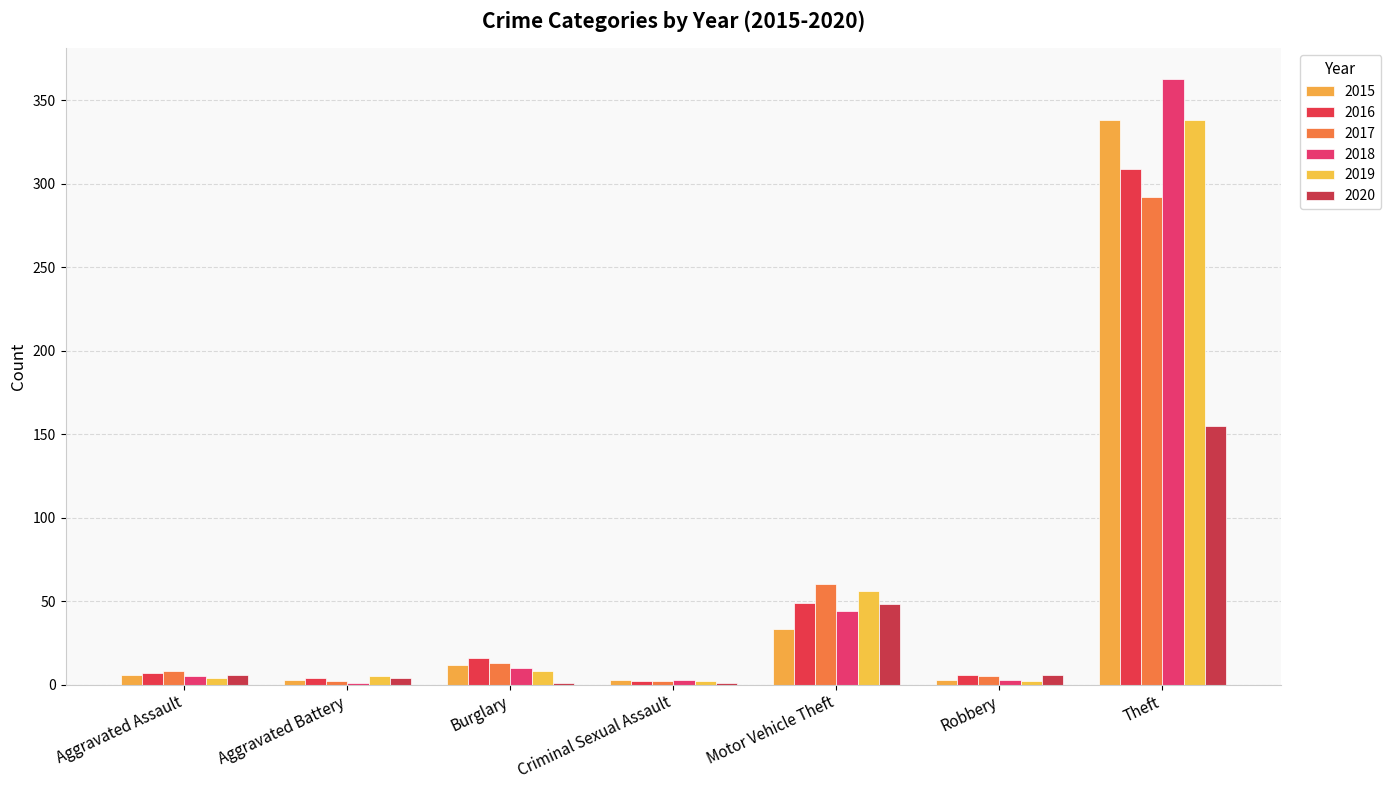

How many groups of bars are there?

7